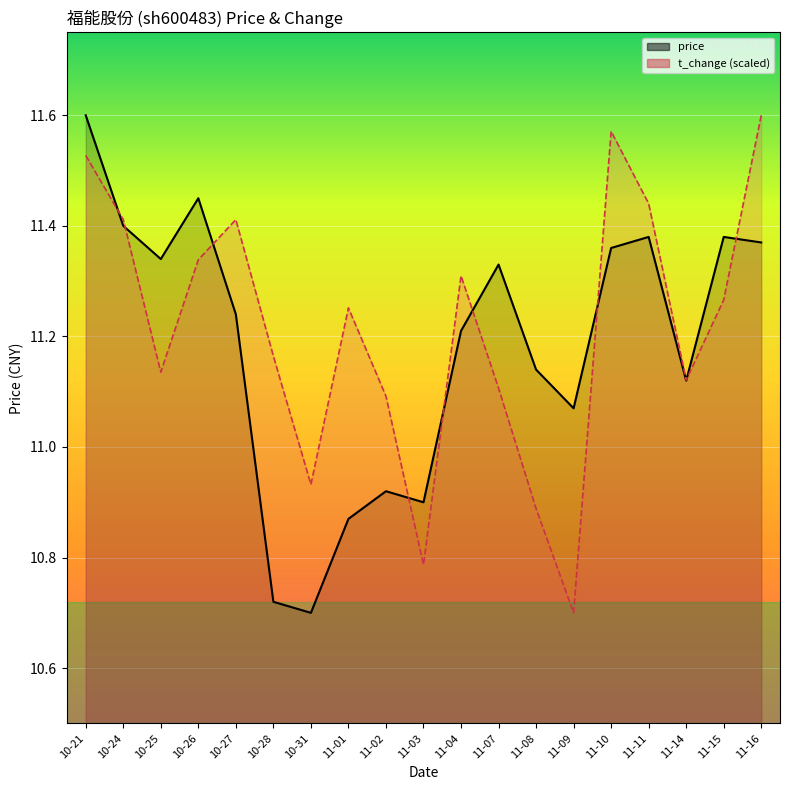

Reading right to left, list all the values displayed in this chart.

price: 11.4	11.4	11.1	11.4	11.4	11.1	11.1	11.3	11.2	10.9	10.9	10.9	10.7	10.7	11.2	11.4	11.3	11.4	11.6
t_change (scaled): 11.6	11.3	11.1	11.4	11.6	10.7	10.9	11.1	11.3	10.8	11.1	11.3	10.9	11.2	11.4	11.3	11.1	11.4	11.5